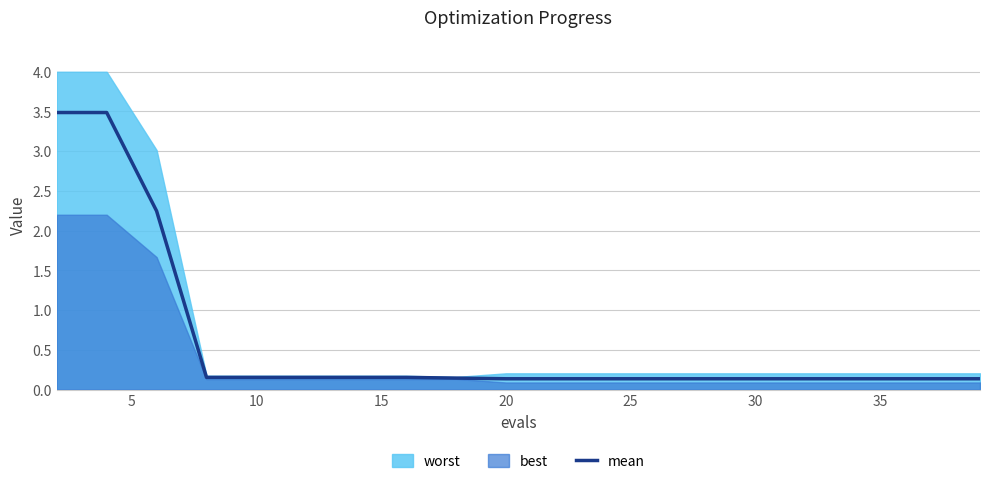

Count the number of categories in the chart.

20